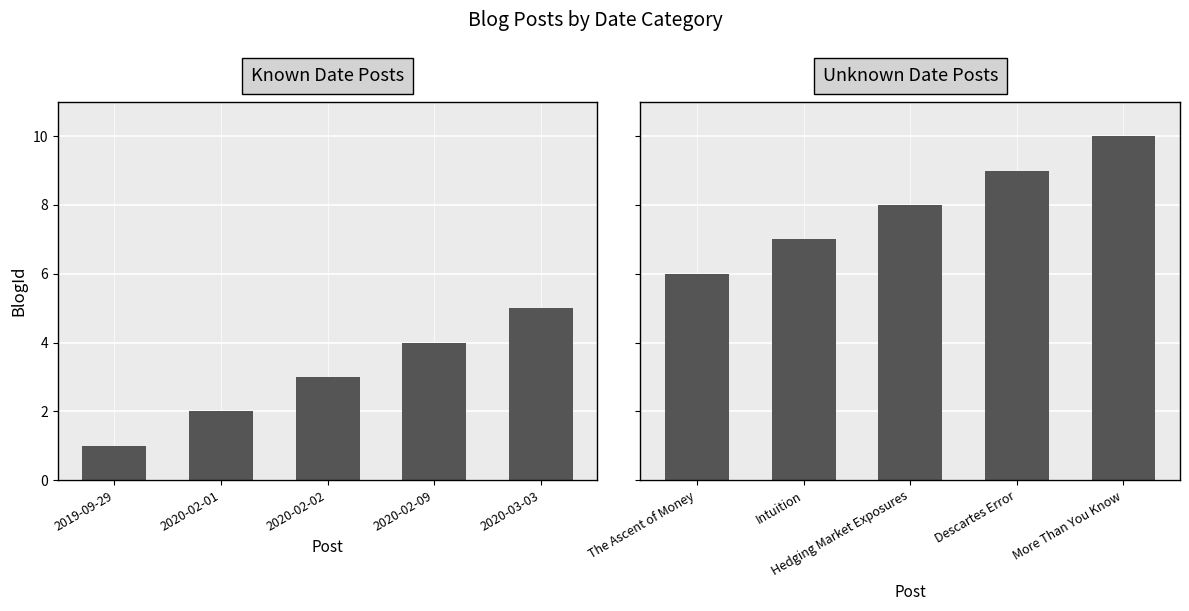

How many values in the Known Date Posts series are below 3?

2